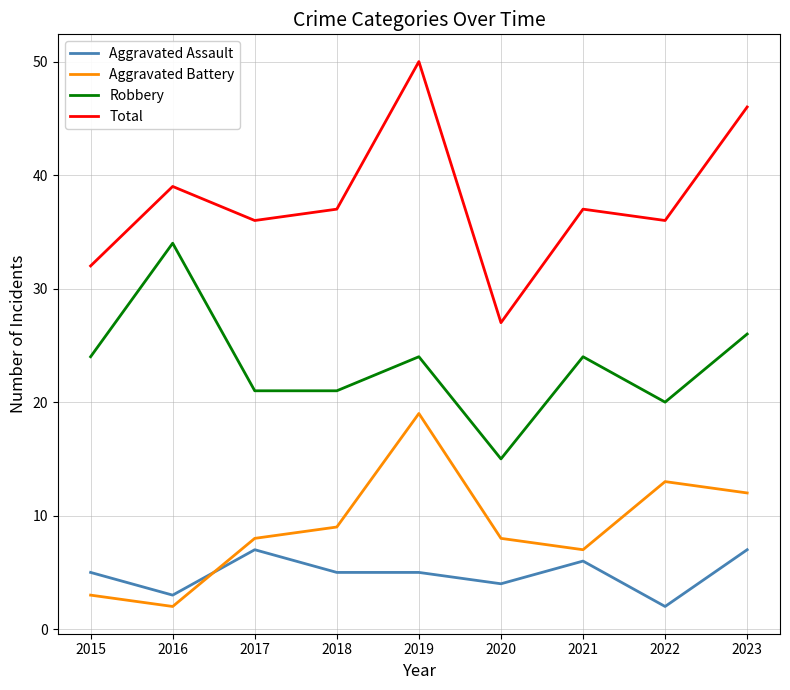

The value of Robbery at 2022 is 5. True or false?

False